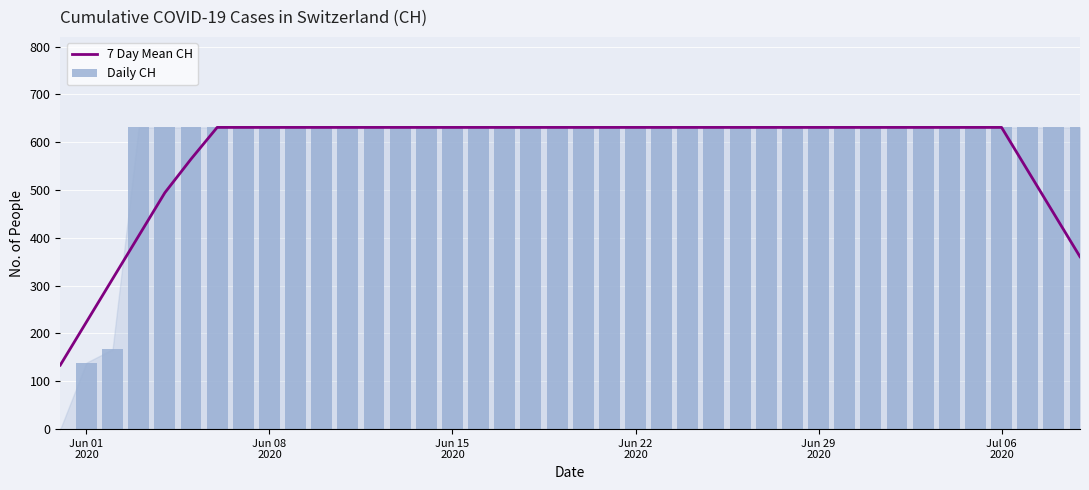

How many values in the 7 Day Mean CH series are below 630?

9